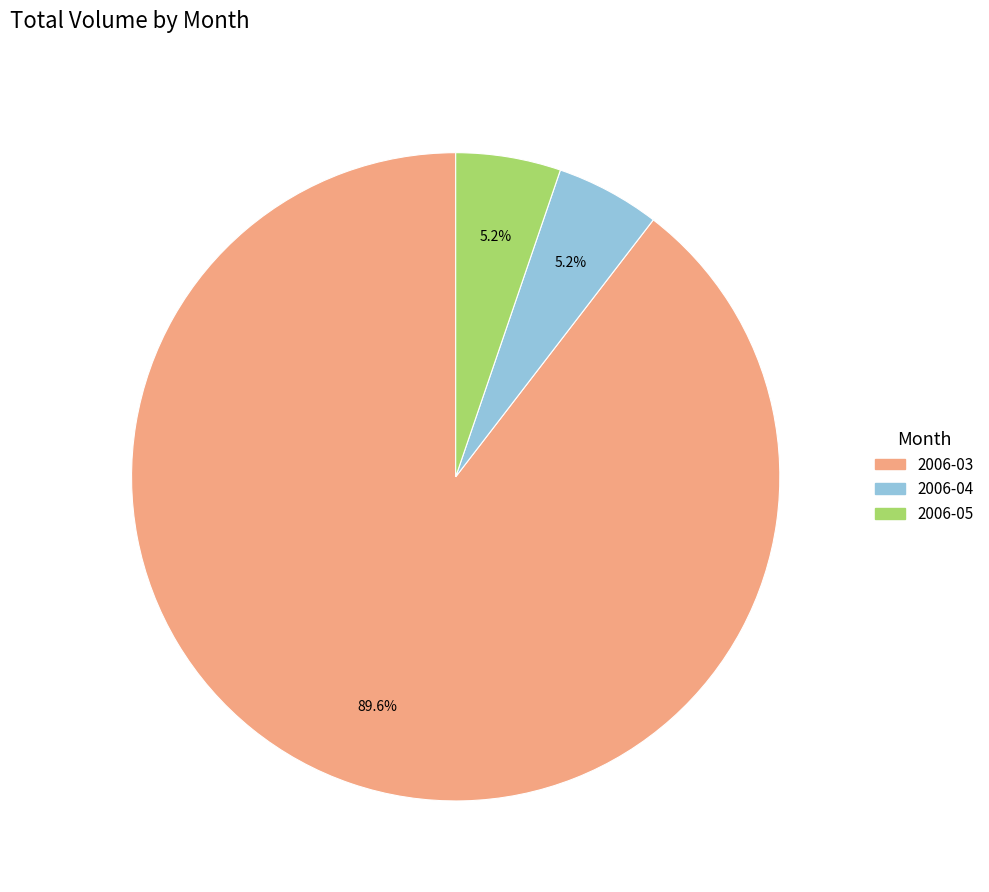

Is there any slice that represents more than half of the pie?

Yes